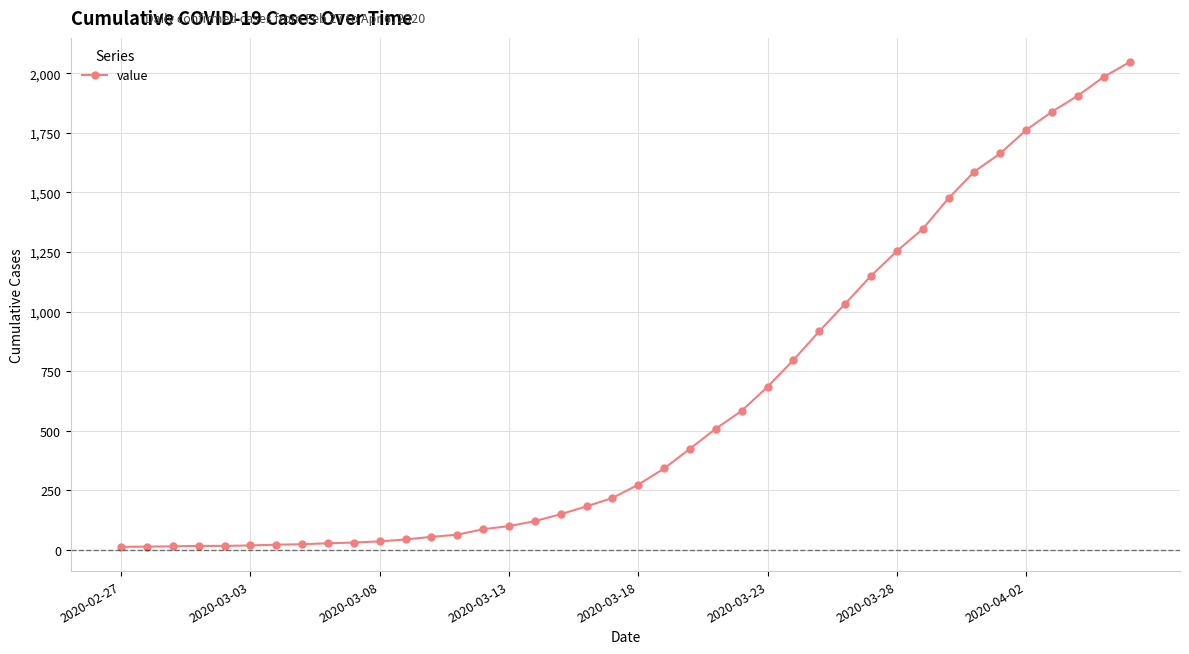

What is the greatest value displayed?

2047